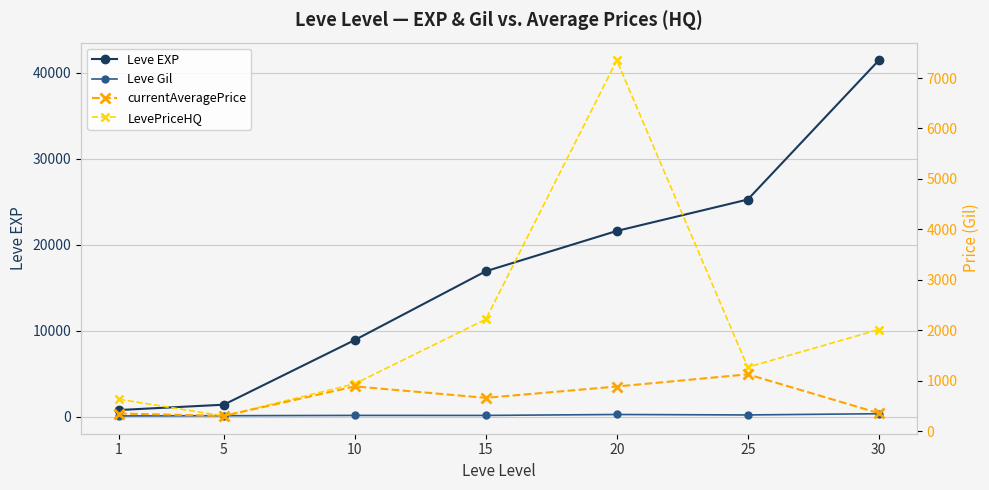

What is the spread (max minus min) of values at 20?

21319.0